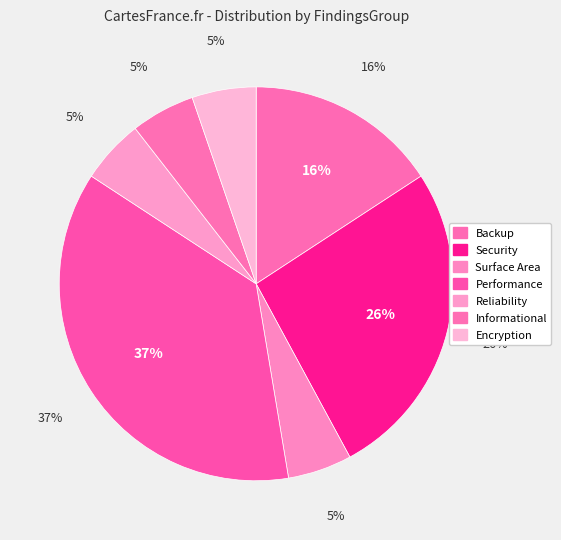

To the nearest percent, what portion does Performance represent?

37%